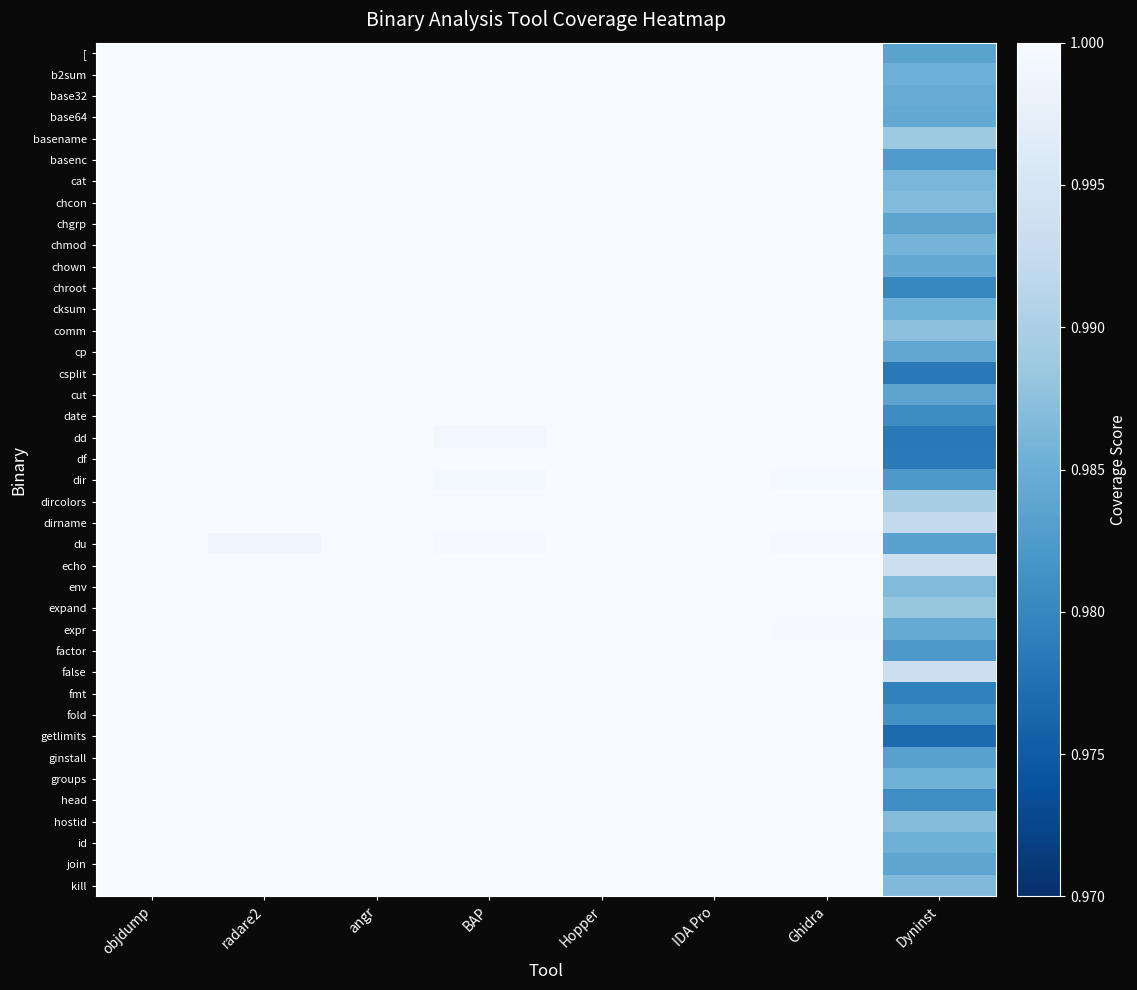

What is the greatest value displayed?

1.0